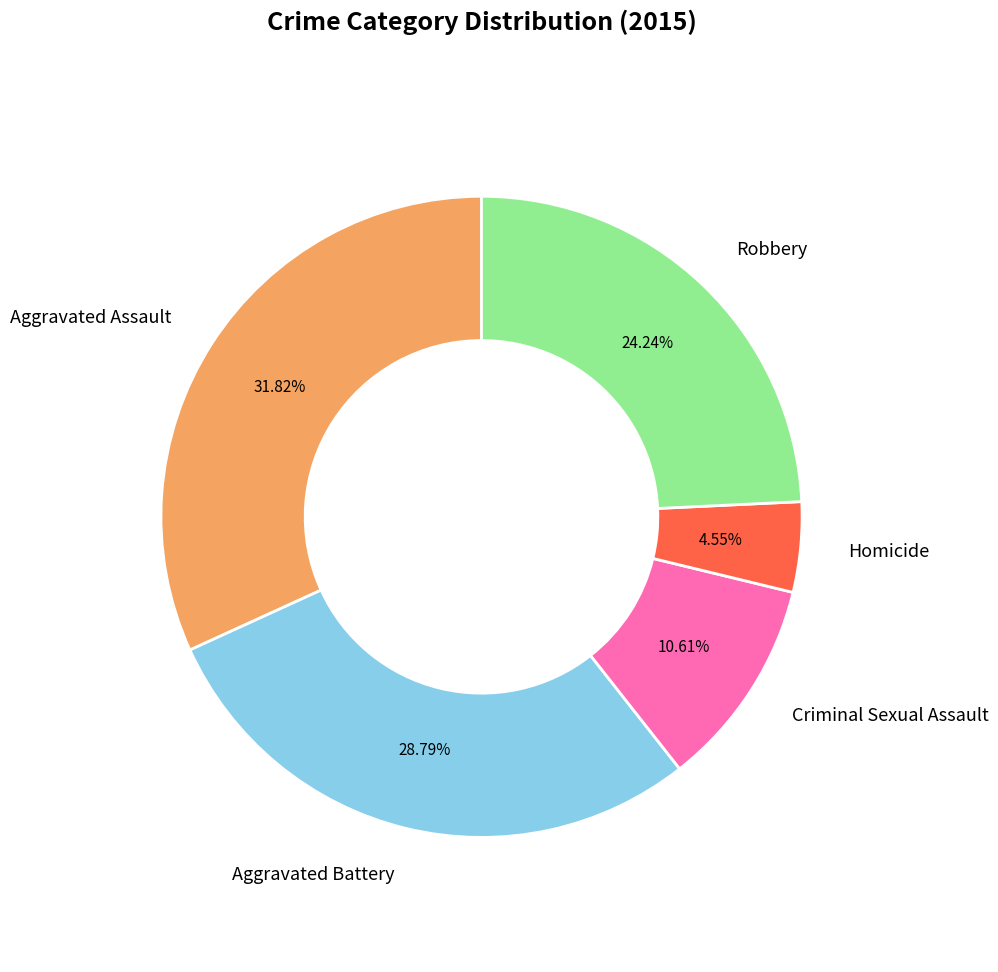

To the nearest percent, what is the difference between the largest and smallest slice percentages?

27%